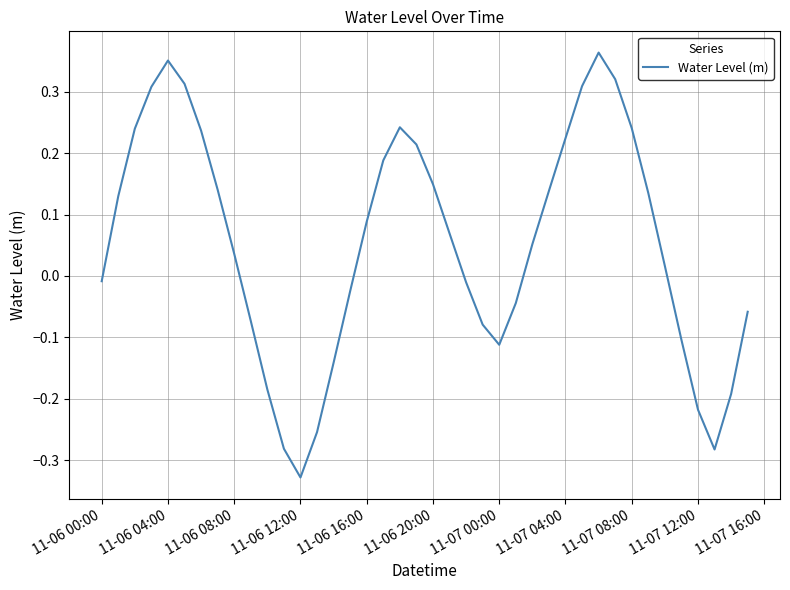

What is the smallest value displayed?

-0.3